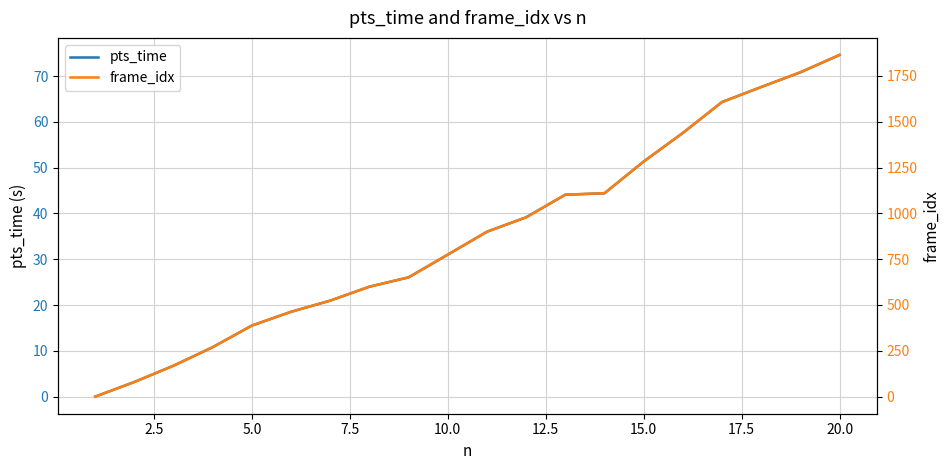

Which series has the widest spread of values?

frame_idx